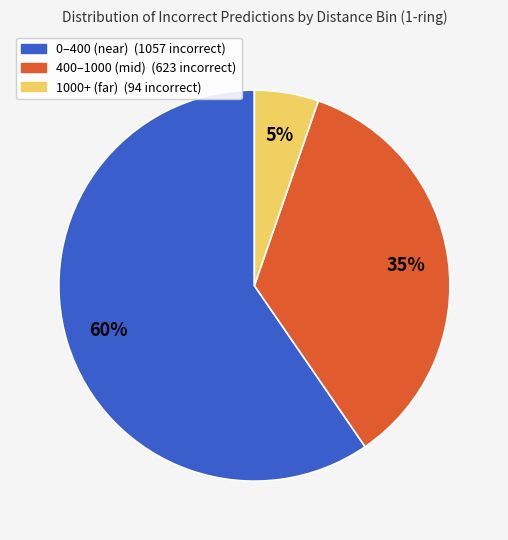

Is there a majority slice in this chart?

Yes